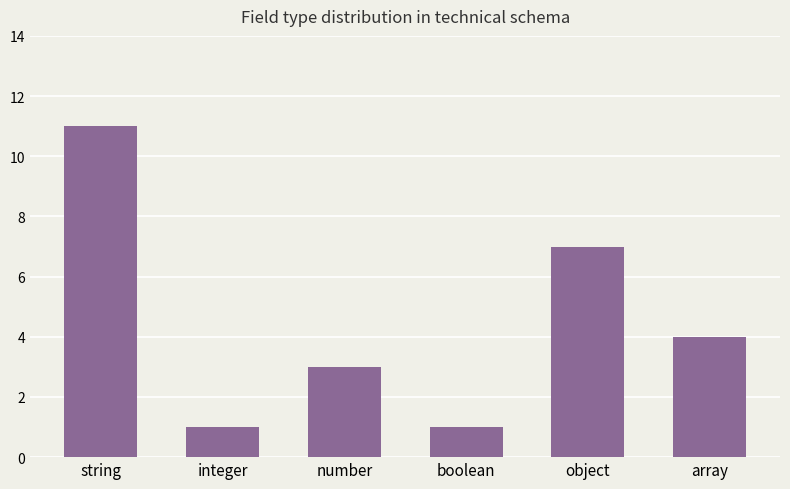

What position from the right is number?

4